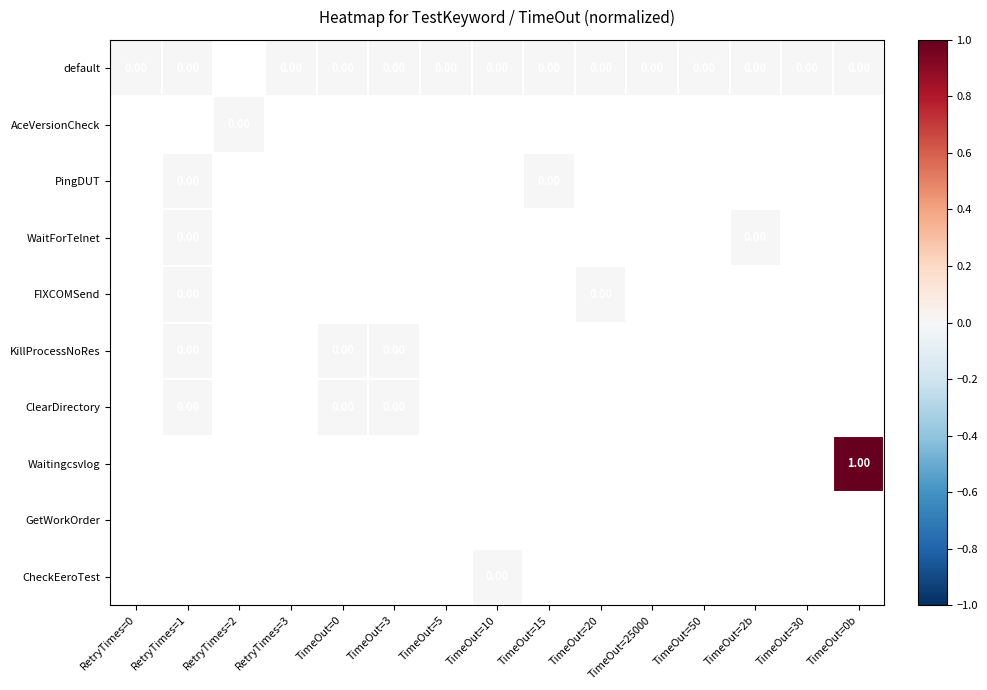

Is the value of CheckEeroTest at TimeOut=50 greater than the value of KillProcessNoRes at RetryTimes=1?

No